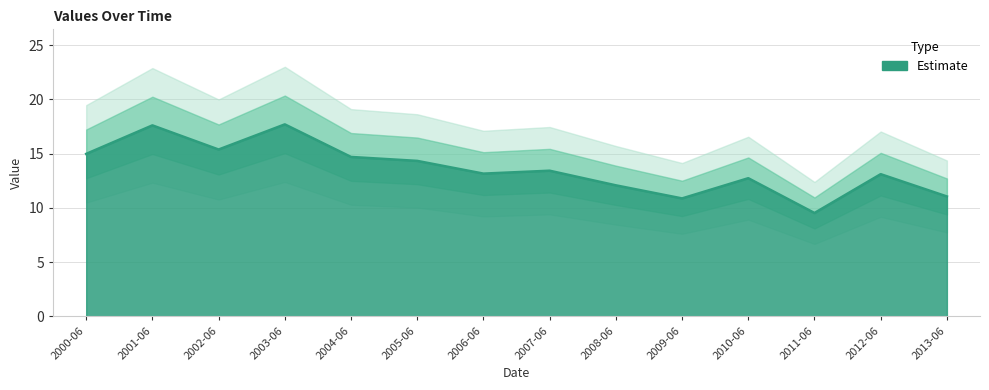

How many distinct data groups are displayed?

1